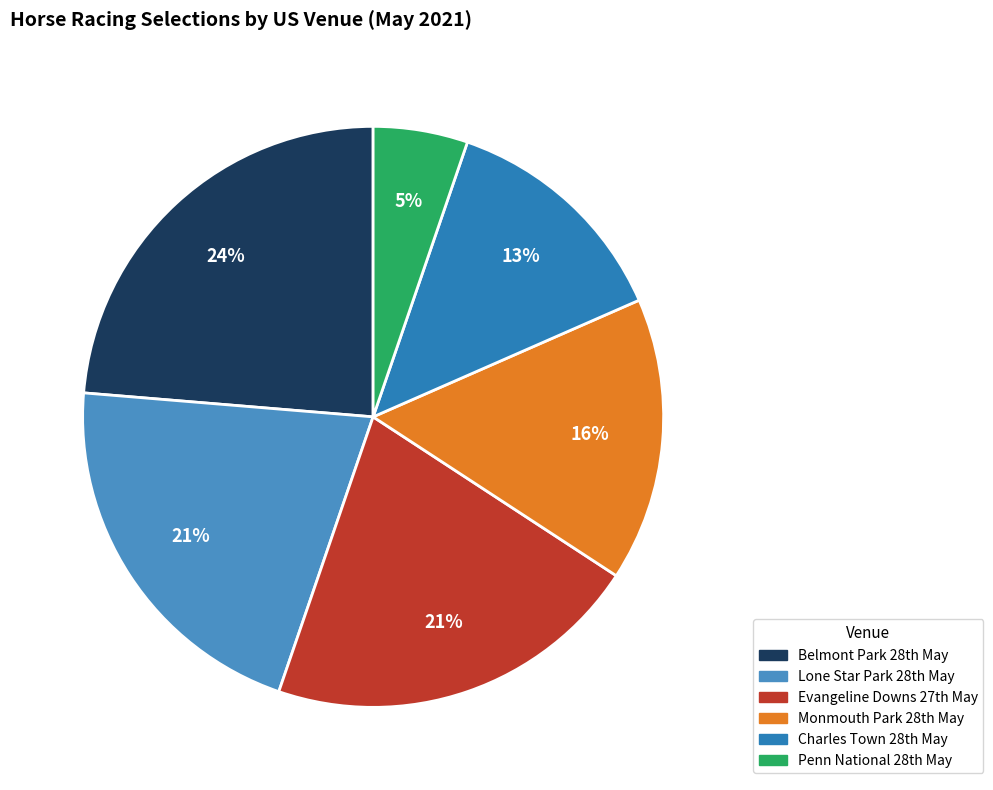

Which category has the smallest portion of the pie?

Penn National 28th May